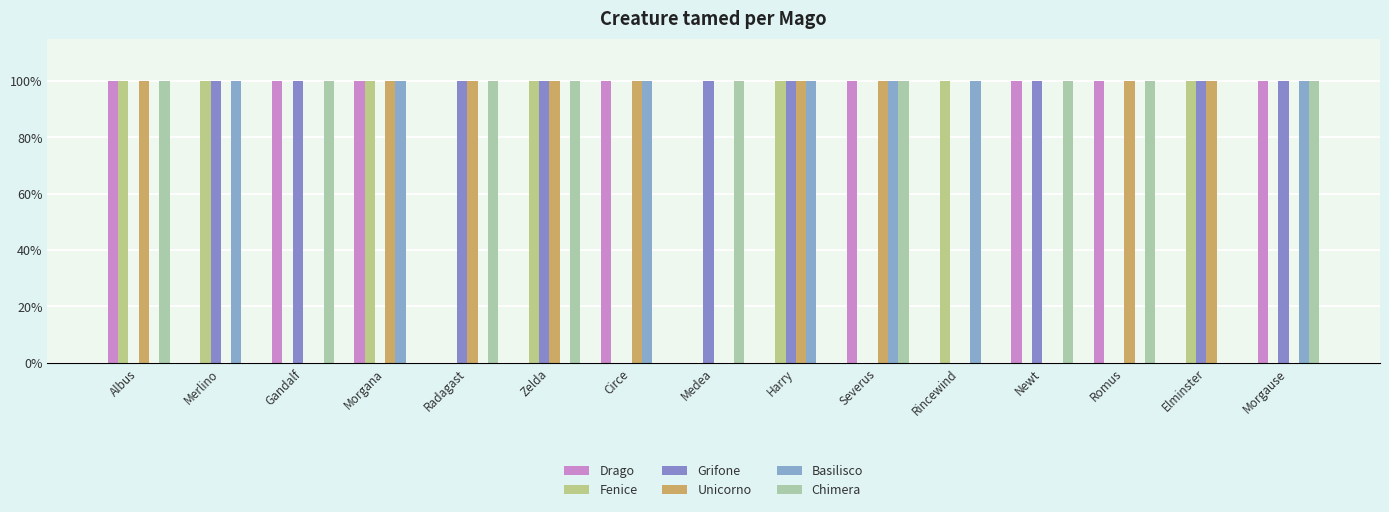

What is the spread (max minus min) of values at Circe?

1